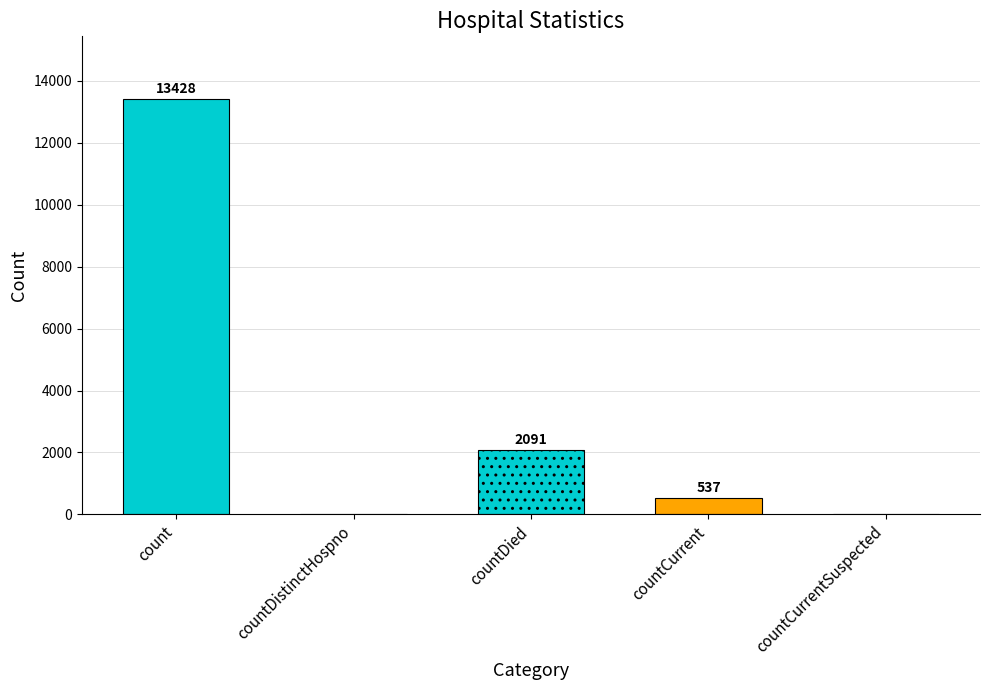

Between countDistinctHospno and countCurrentSuspected, which is larger?

countDistinctHospno